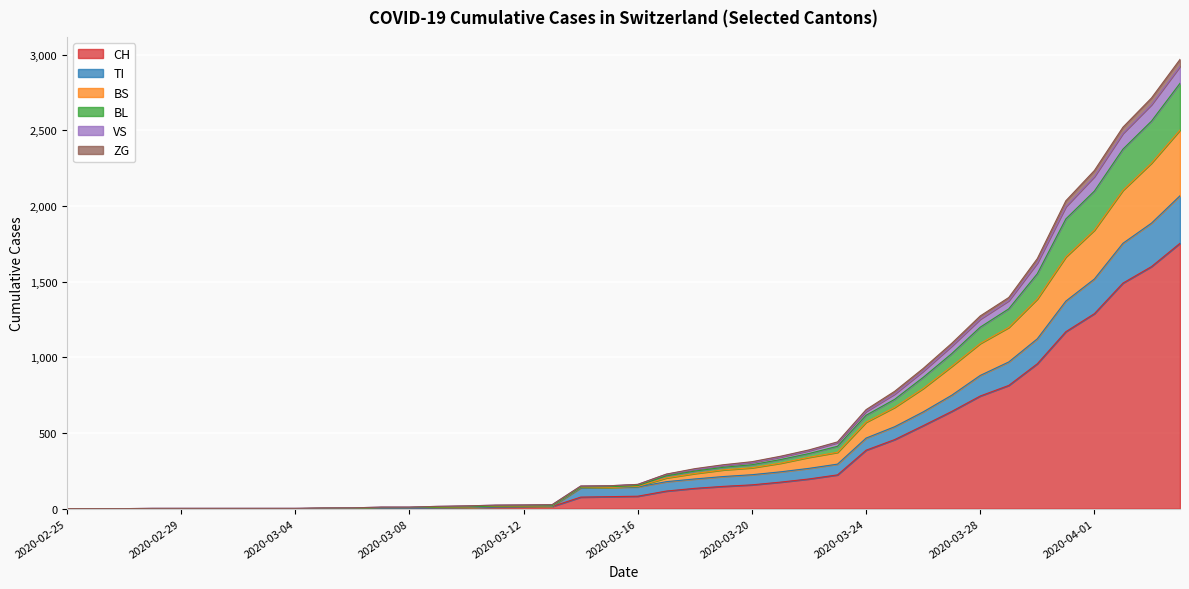

What is the maximum value for CH?

1753